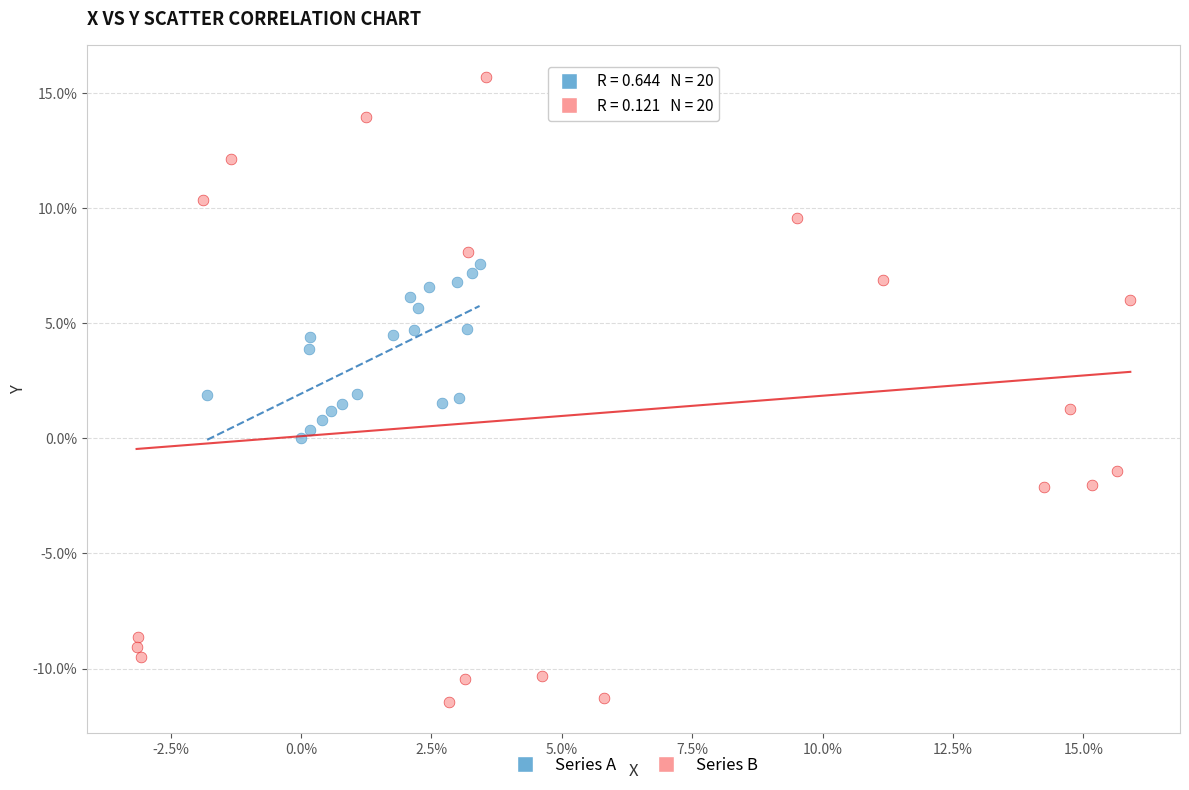

What are all the series names shown in the legend?

Series A, Series B